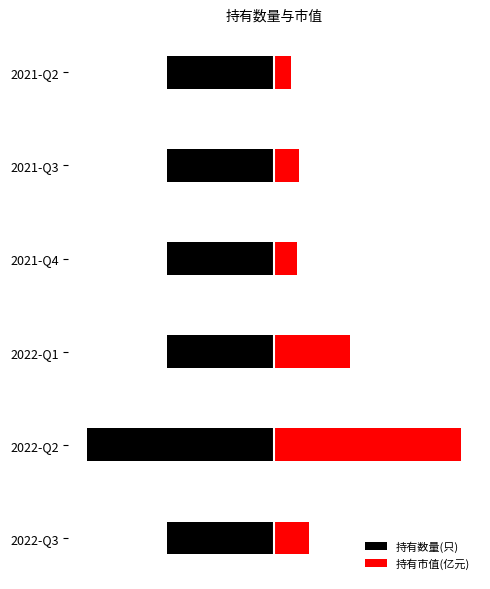

Which series has the largest total across all categories?

持有市值(亿元)